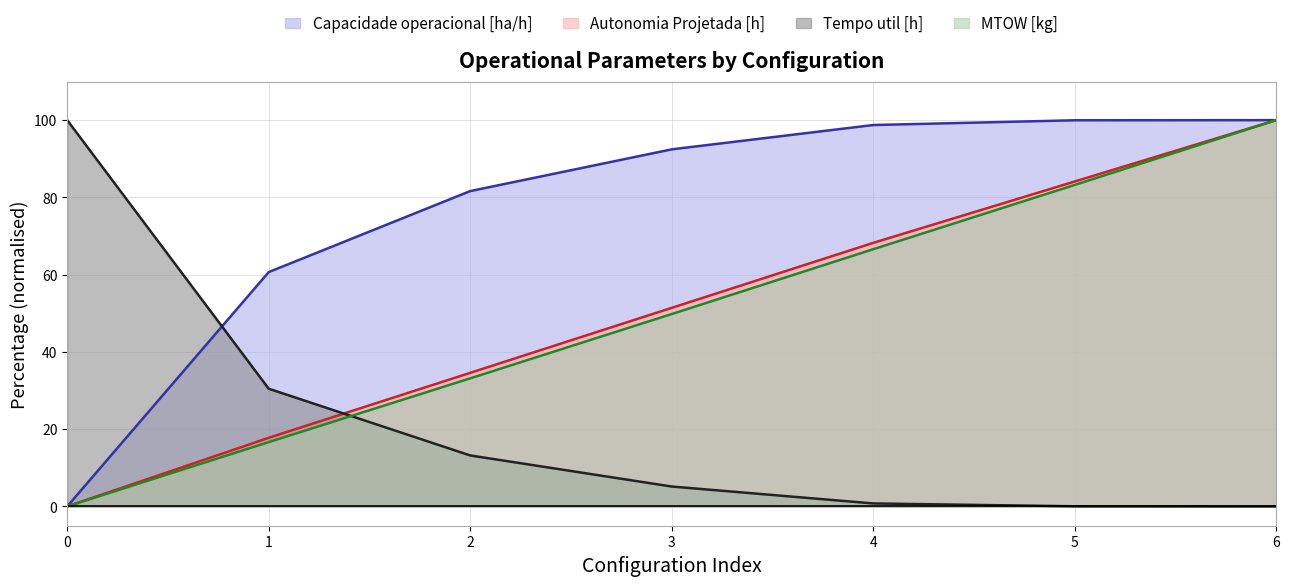

What is the spread (max minus min) of values at 4?

98.0